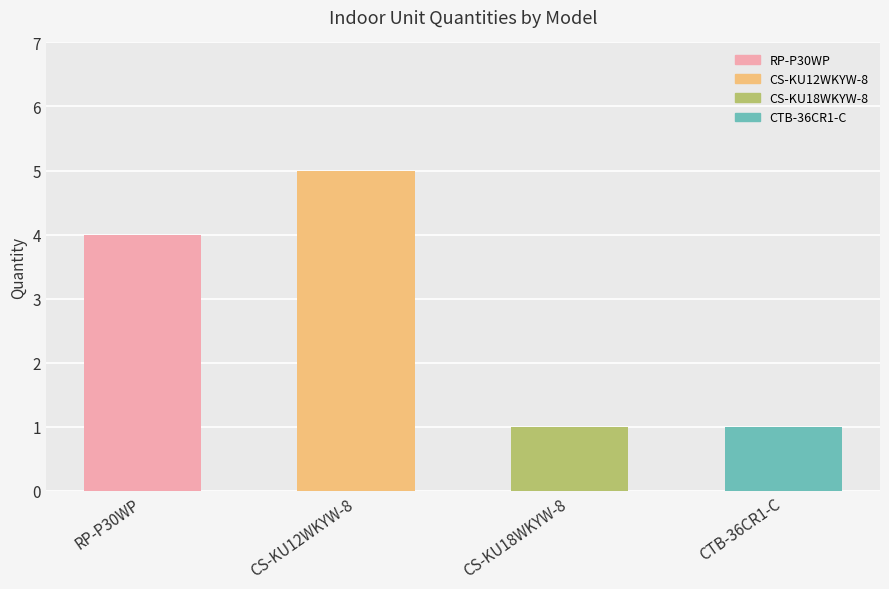

Which label corresponds to the largest value in the chart?

CS-KU12WKYW-8